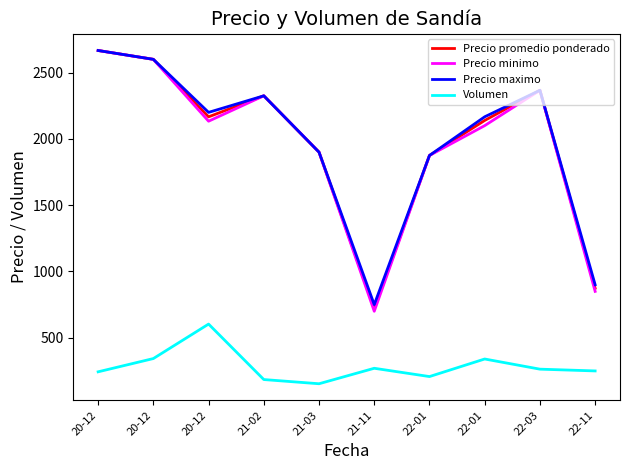

Where is Precio promedio ponderado nearest to the value 1693?

22-01